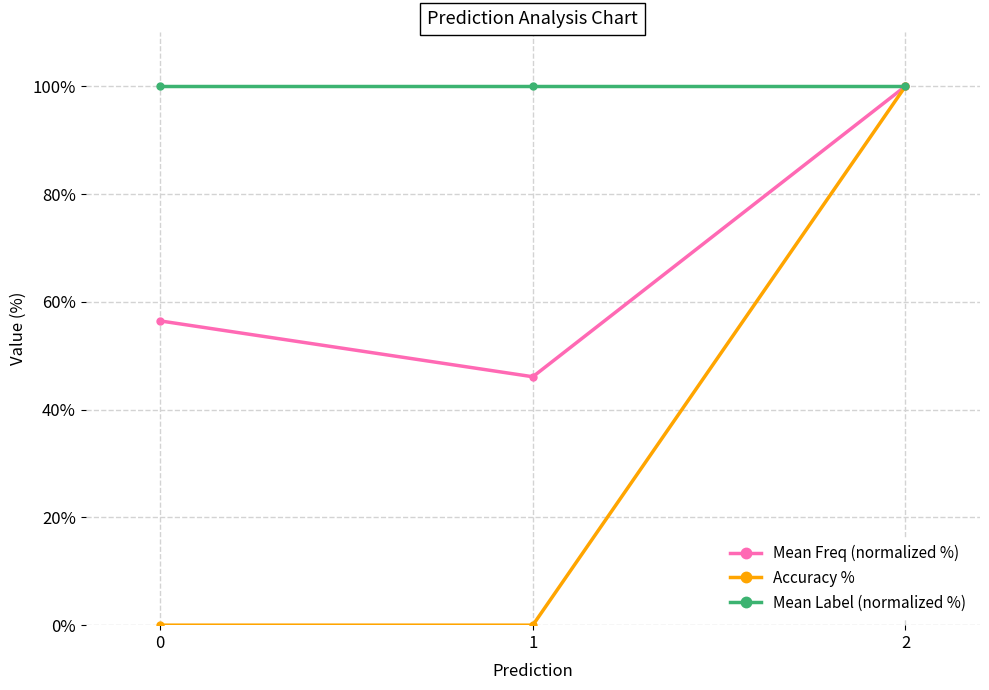

What are all the series names shown in the legend?

Mean Freq (normalized %), Accuracy %, Mean Label (normalized %)